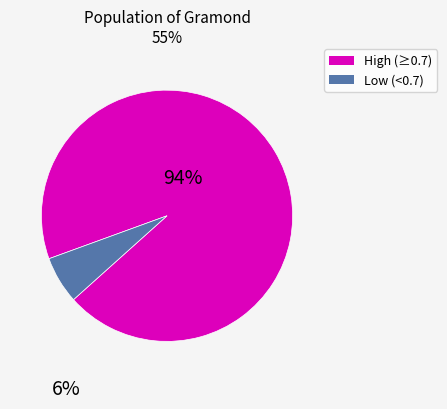

Is there a majority slice in this chart?

Yes